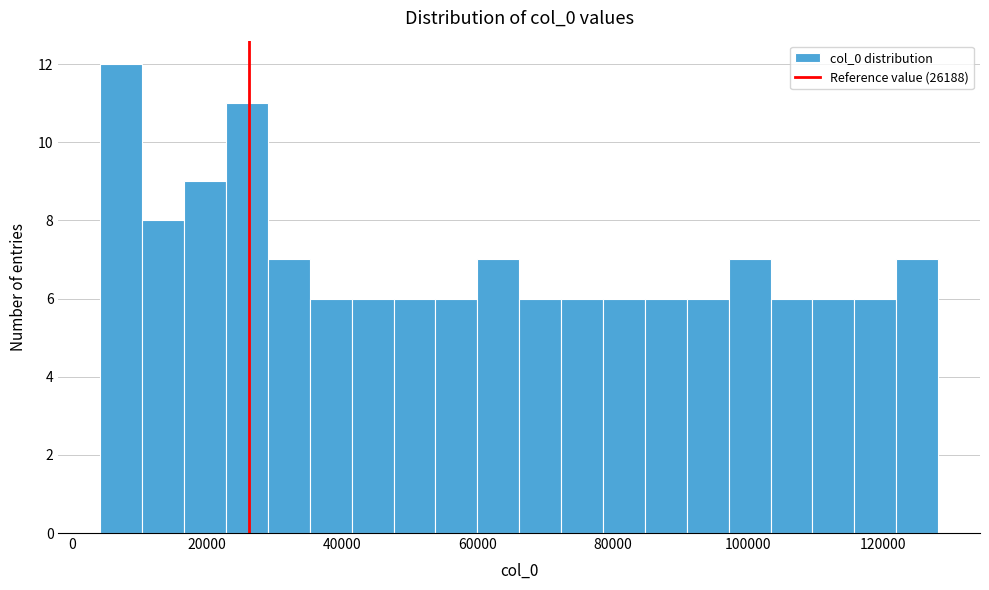

Read against the x-axis, roughly where is the centre of the tallest bar?

8000